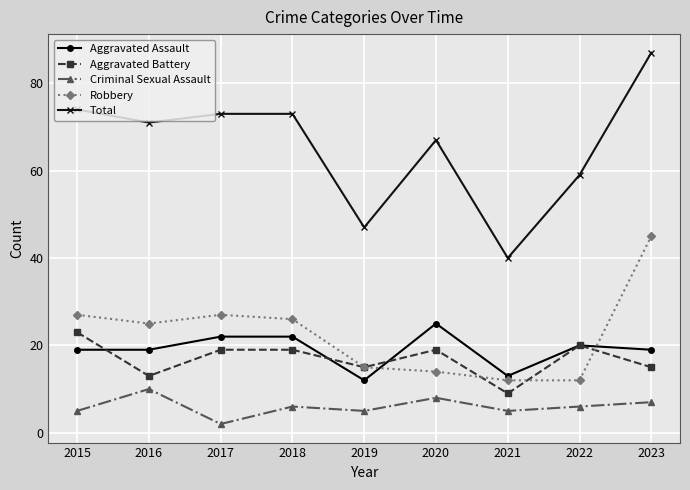

Count the number of categories in the chart.

9